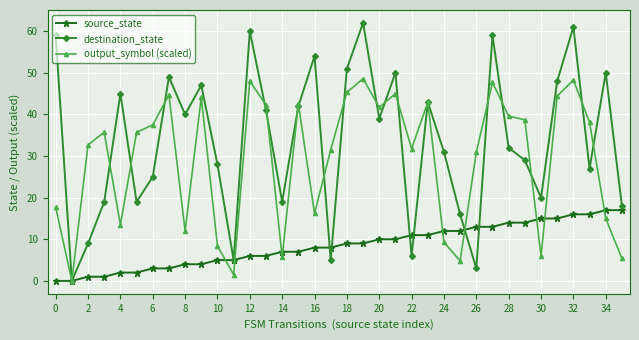

Which series has the widest spread of values?

destination_state